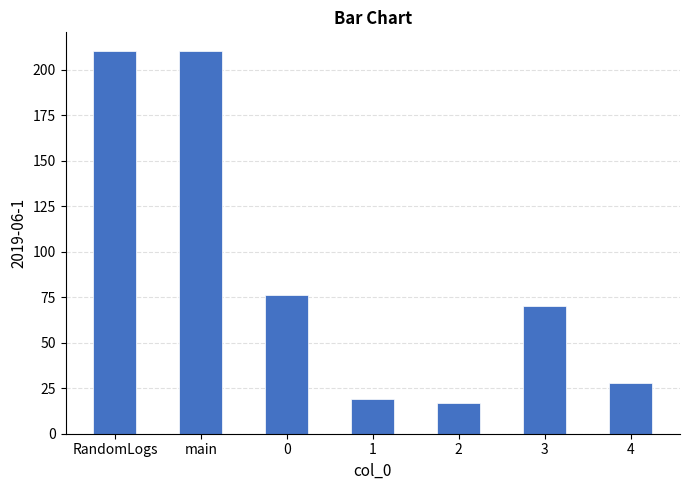

Are the bars grouped side by side (vs. stacked)?

No